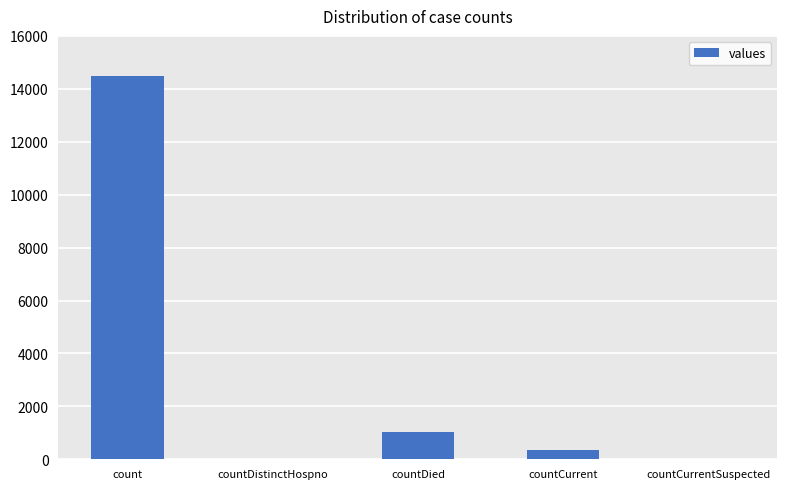

True or false: the data shows 1033 at countDied.

True